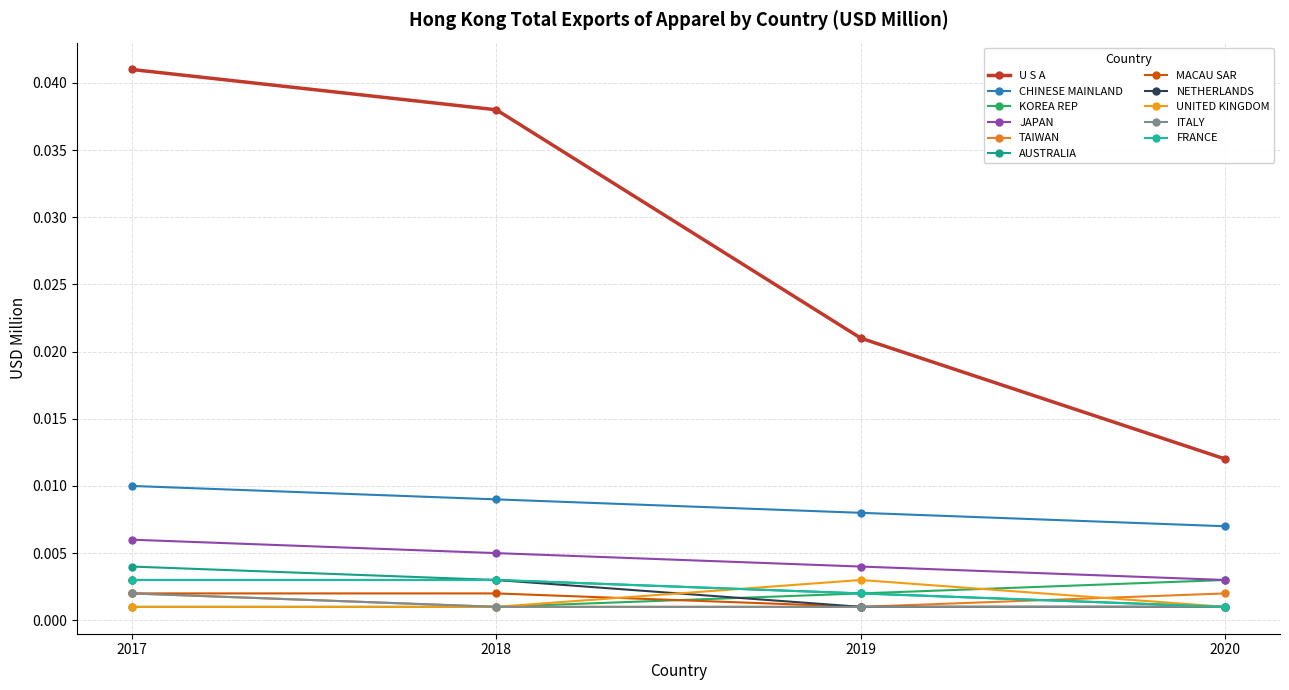

What are all the series names shown in the legend?

U S A, CHINESE MAINLAND, KOREA REP, JAPAN, TAIWAN, AUSTRALIA, MACAU SAR, NETHERLANDS, UNITED KINGDOM, ITALY, FRANCE